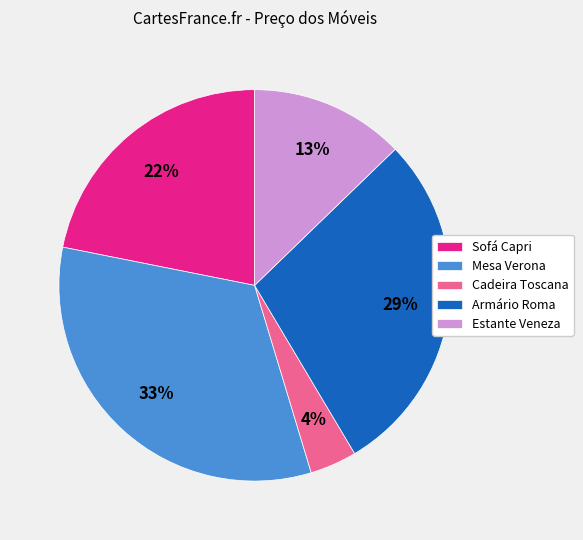

Which category has the smallest portion of the pie?

Cadeira Toscana